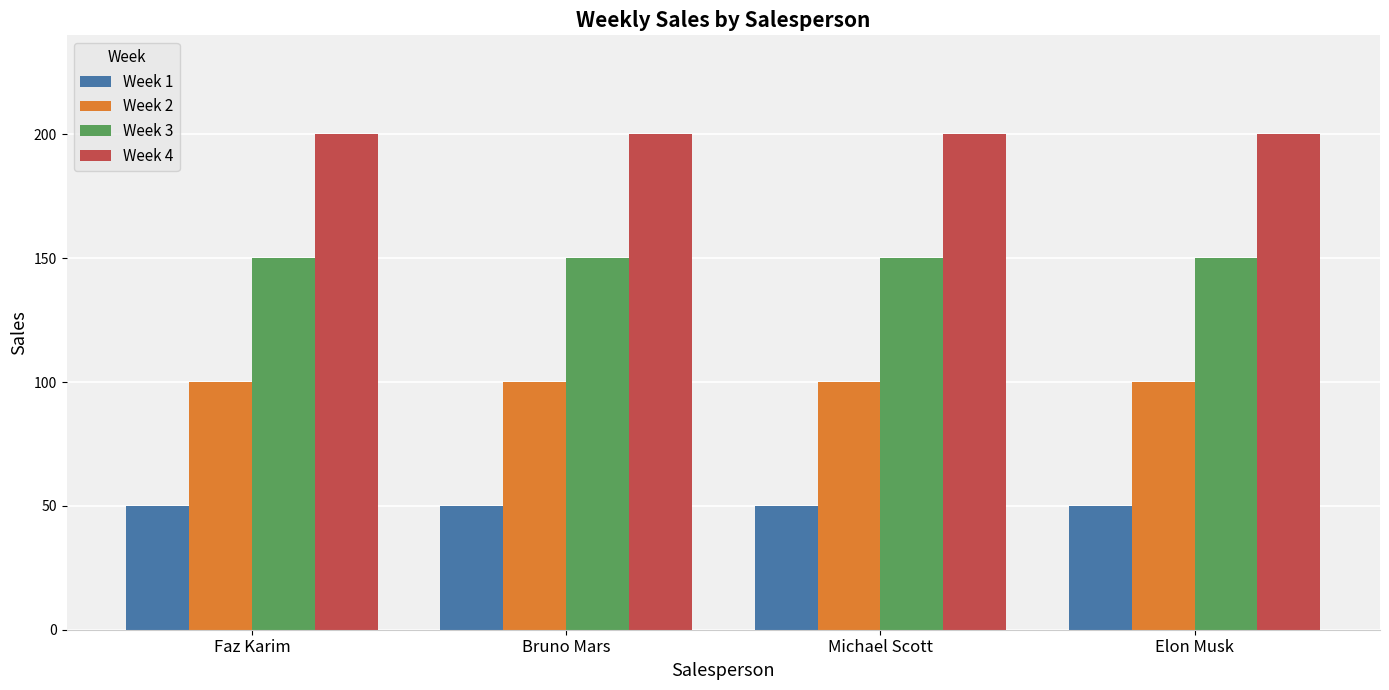

Rank the series by their maximum value, from highest to lowest.

Week 4, Week 3, Week 2, Week 1